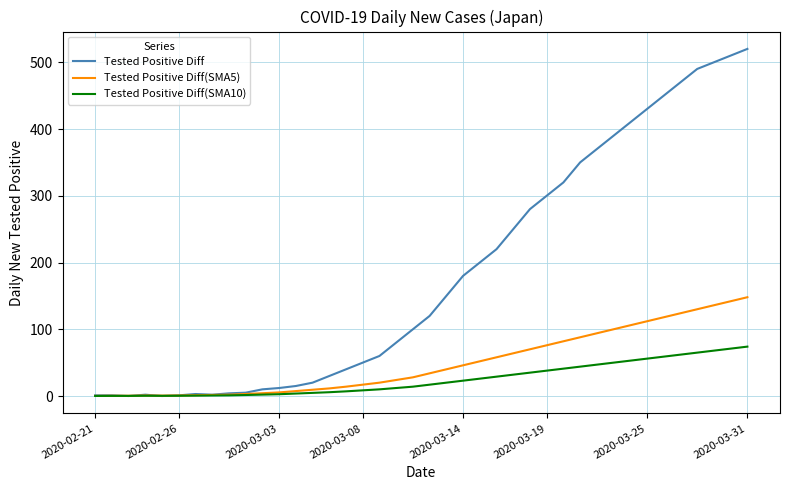

What is the highest value of the Tested Positive Diff(SMA5) series?

148.0